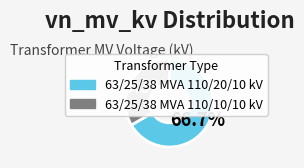

What percentage is the 63/25/38 MVA 110/20/10 kV slice, to the nearest percent?

67%